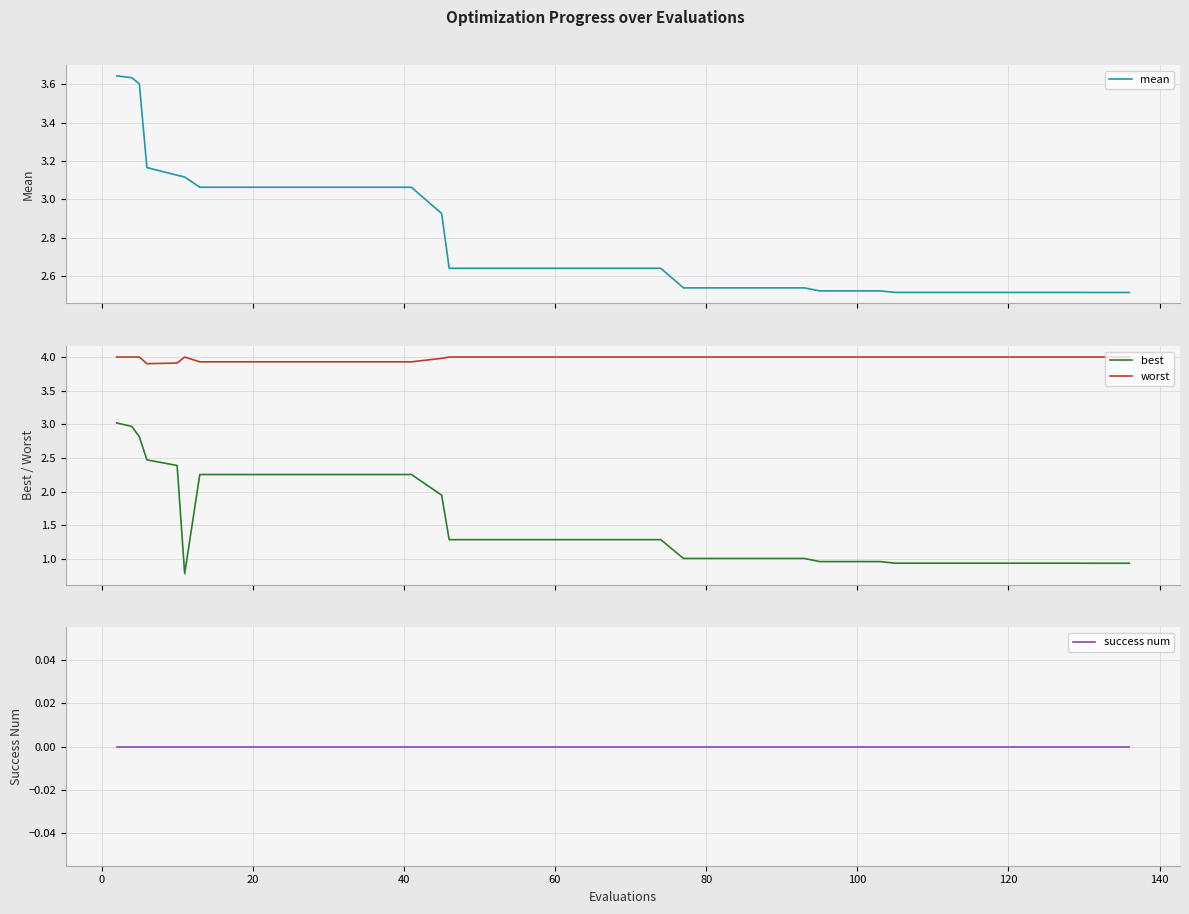

True or false: worst and best intersect in this chart.

False